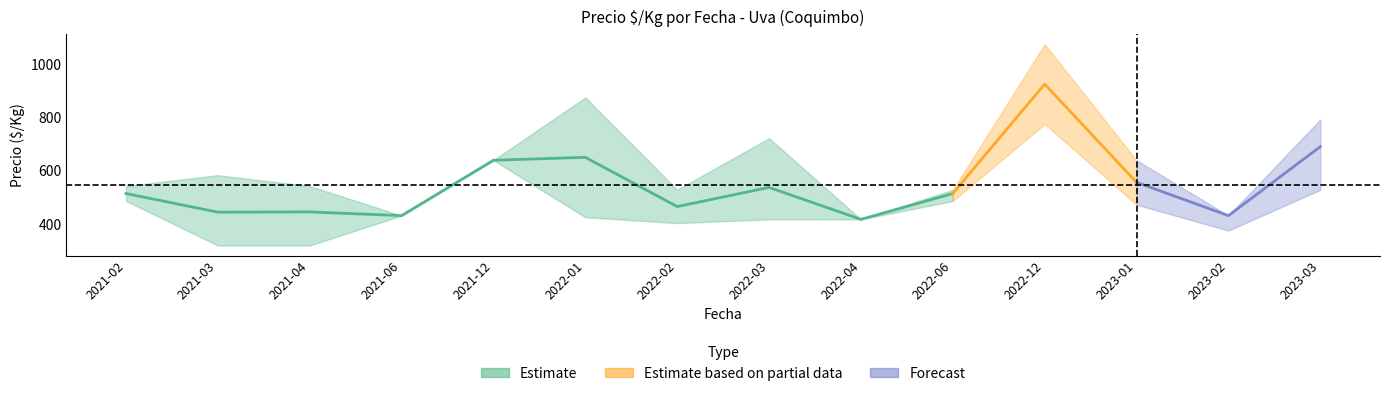

Which category has the highest value in the Precio_min series?

2022-12